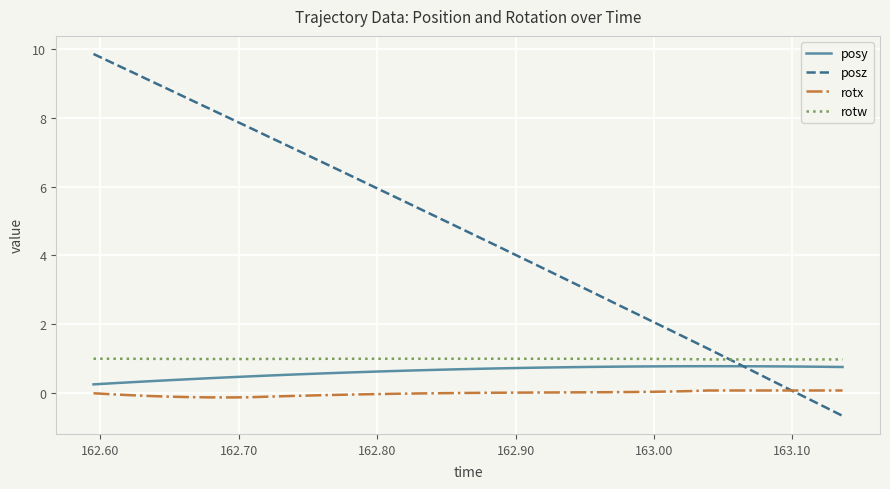

Which series has the largest range (max minus min)?

posz